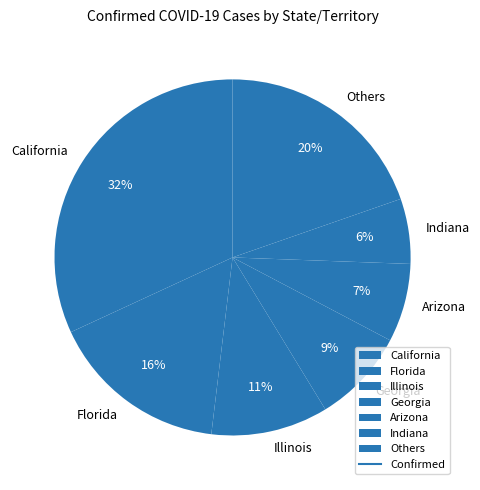

Do California and Georgia together represent more than half of the pie?

No